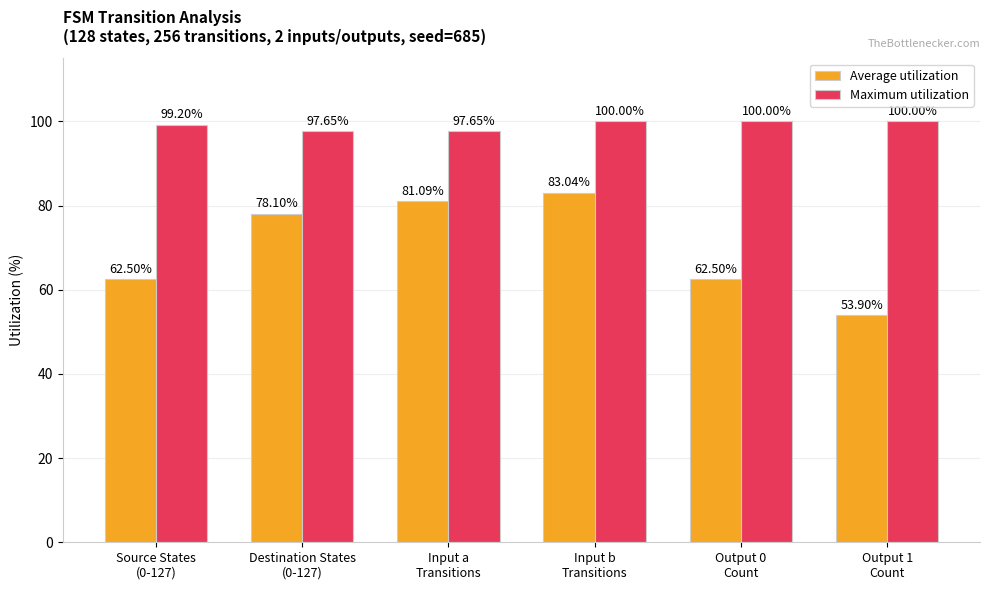

True or false: Average utilization has a value of 100.3 at Output 0
Count.

False